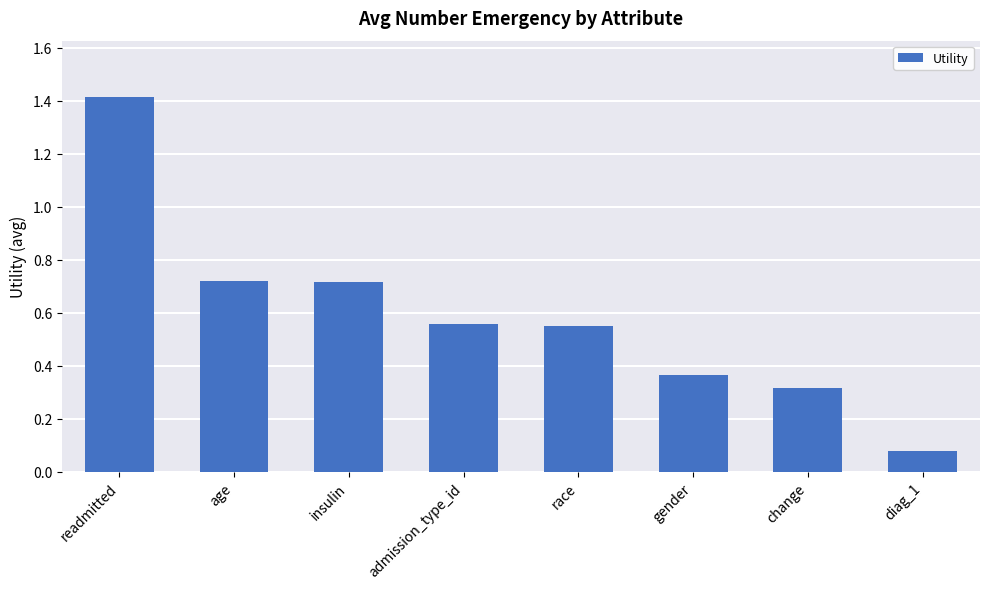

Between gender and admission_type_id, which is larger?

admission_type_id